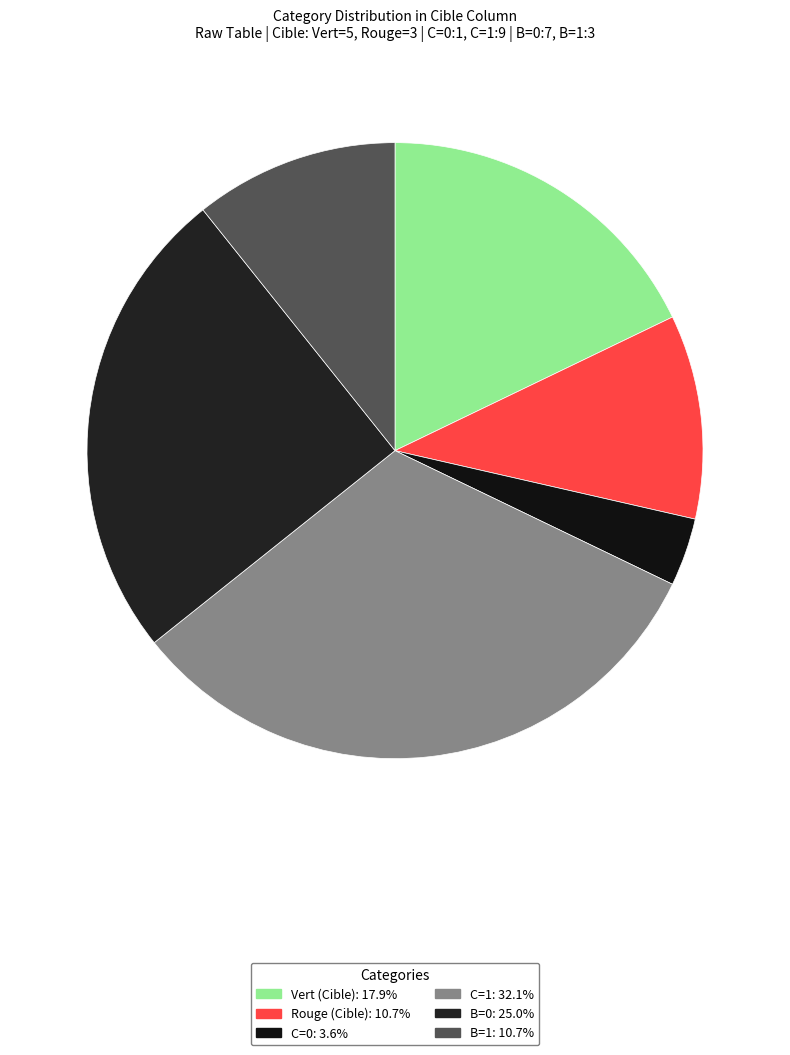

Count the number of slices in the pie.

6